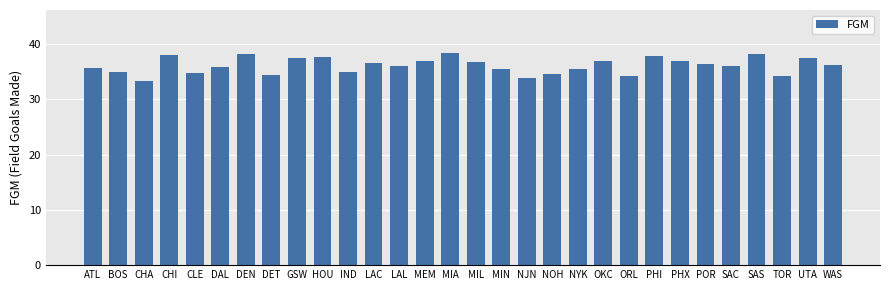

What is the maximum value shown in the chart?

38.5